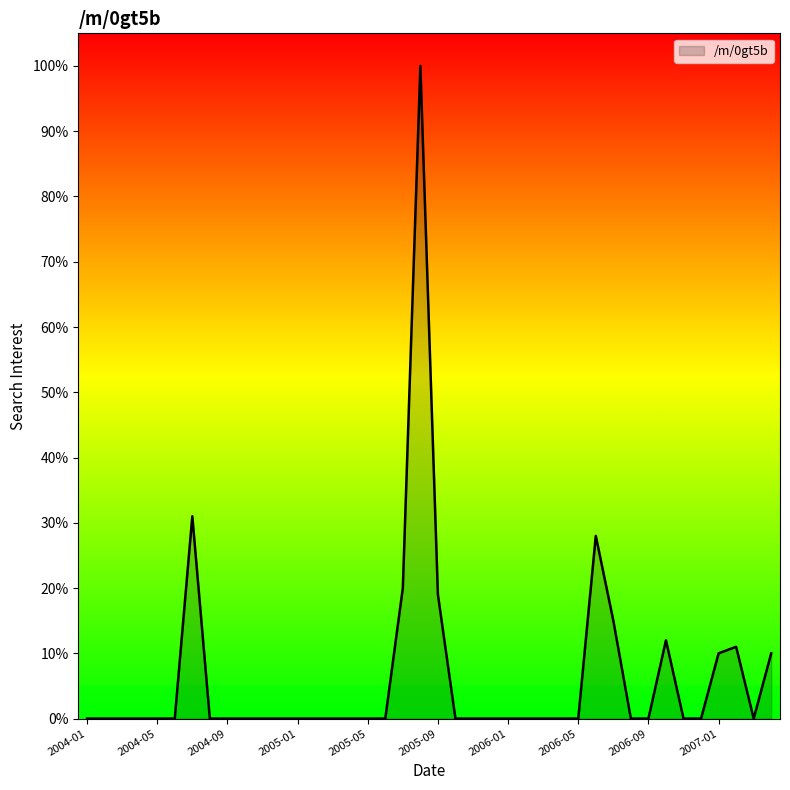

What is the maximum value shown in the chart?

100